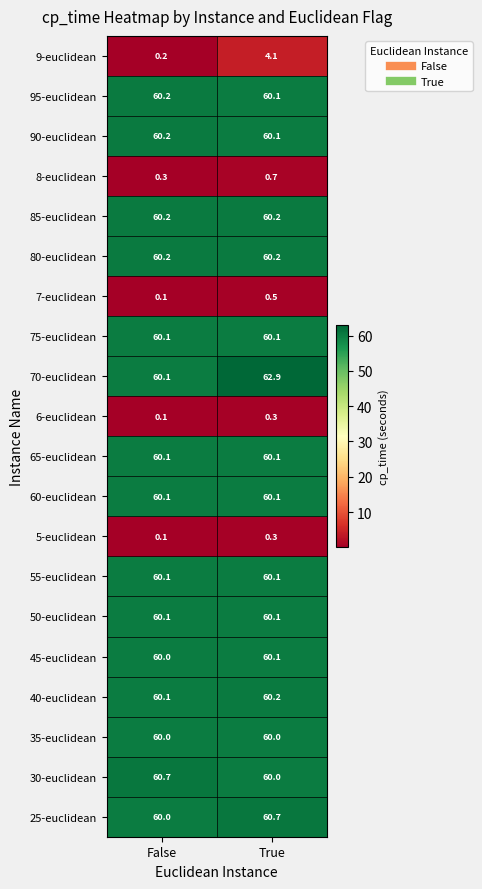

The 9-euclidean series shows 1.4 at True. True or false?

False